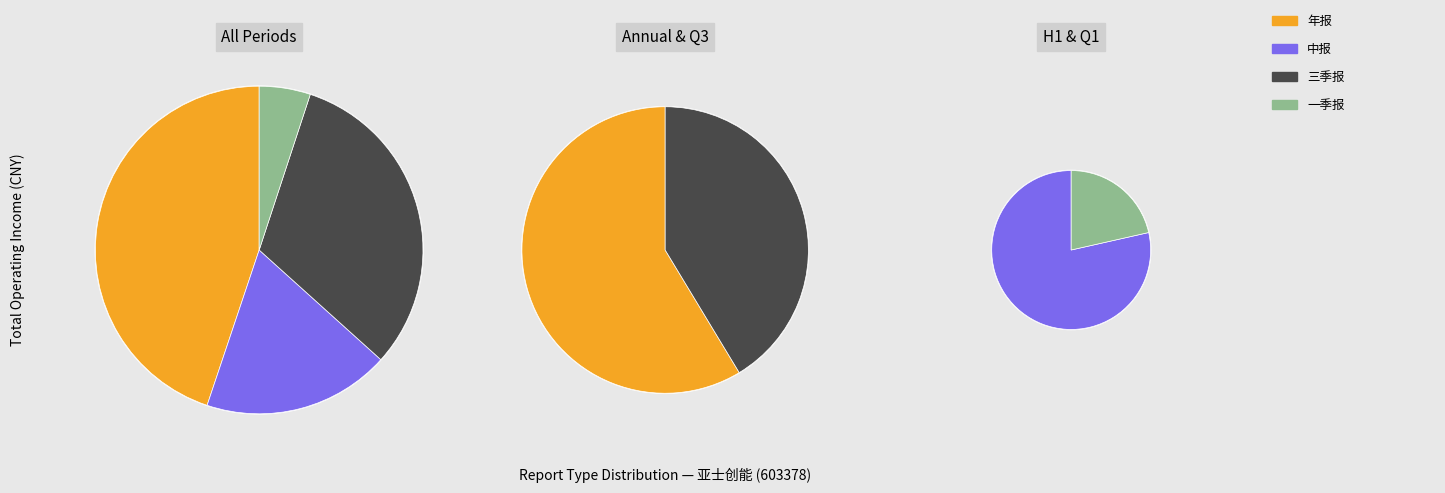

Does 2016 represent more than half of the total?

No